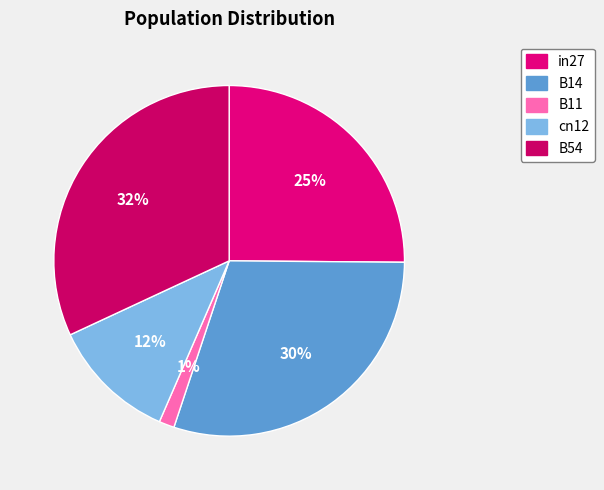

To the nearest percent, what percentage of the pie is cn12?

12%